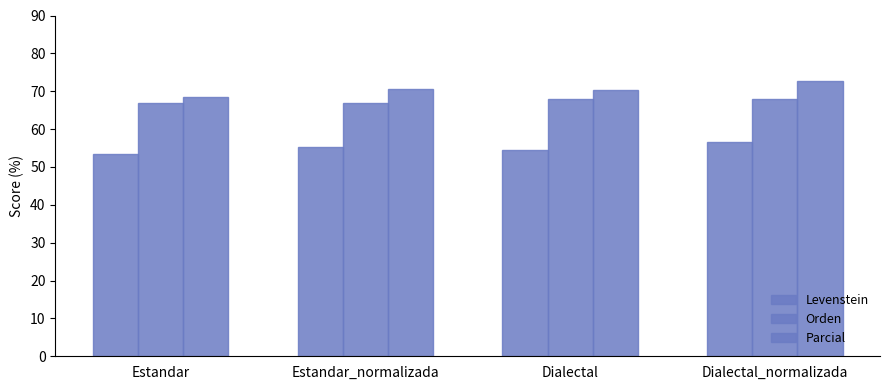

Does the chart contain stacked bars?

No